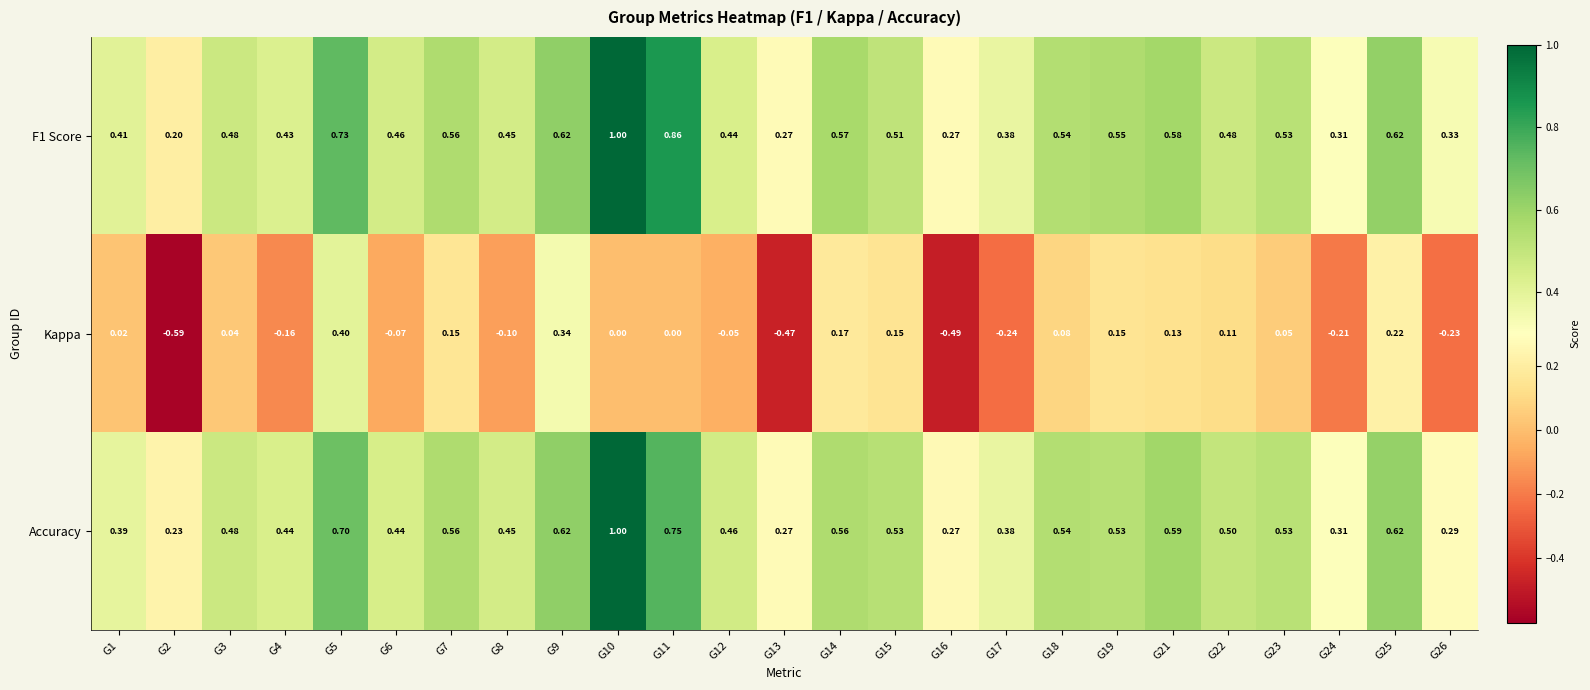

Which series has the largest range (max minus min)?

Kappa